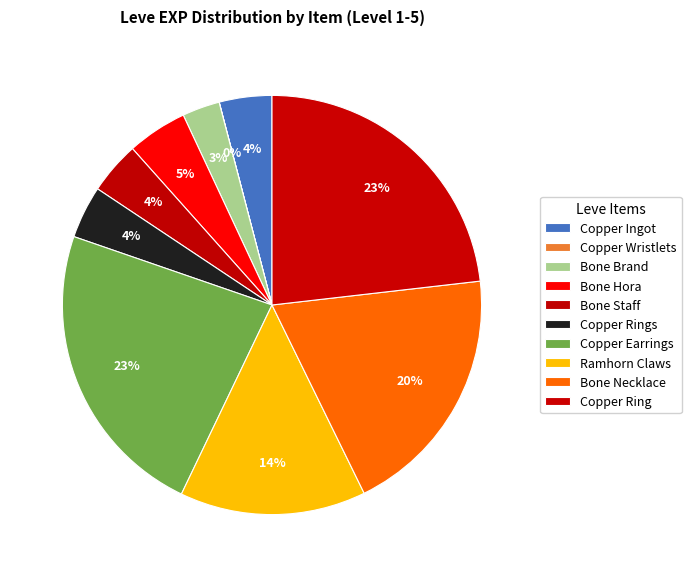

Which category has the smallest portion of the pie?

Copper Wristlets